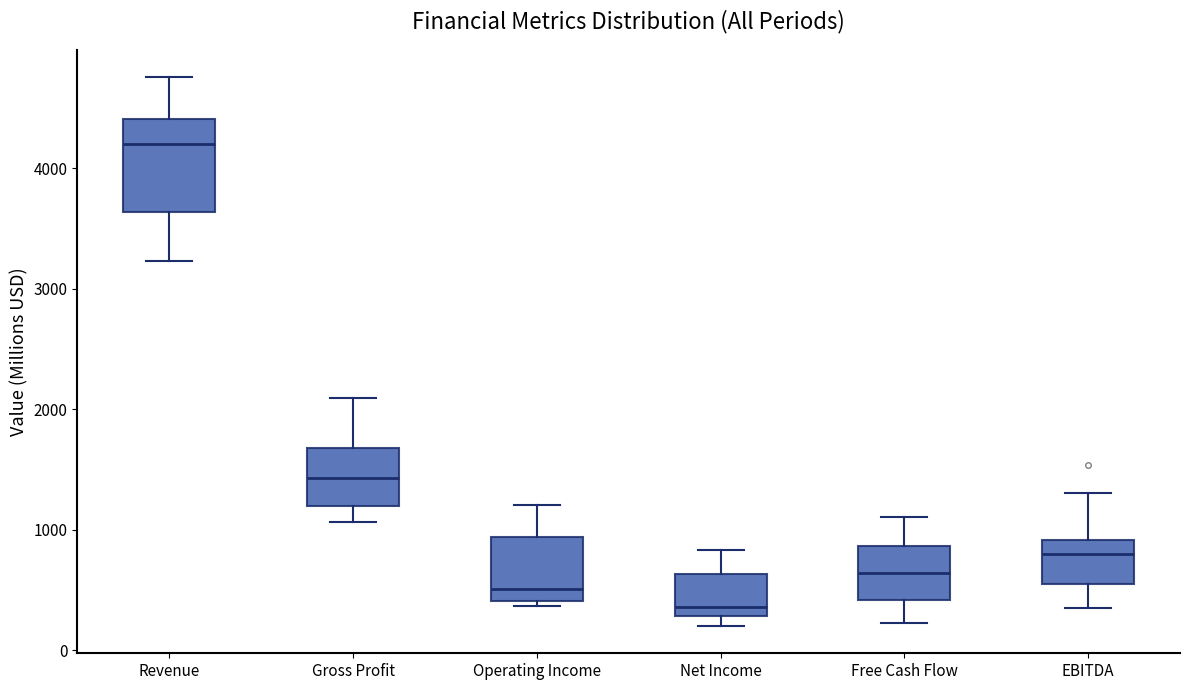

Where is the lower edge of the box for EBITDA on the y-axis? The values are not printed on the chart, so give them approximately, as read against the axis.

500